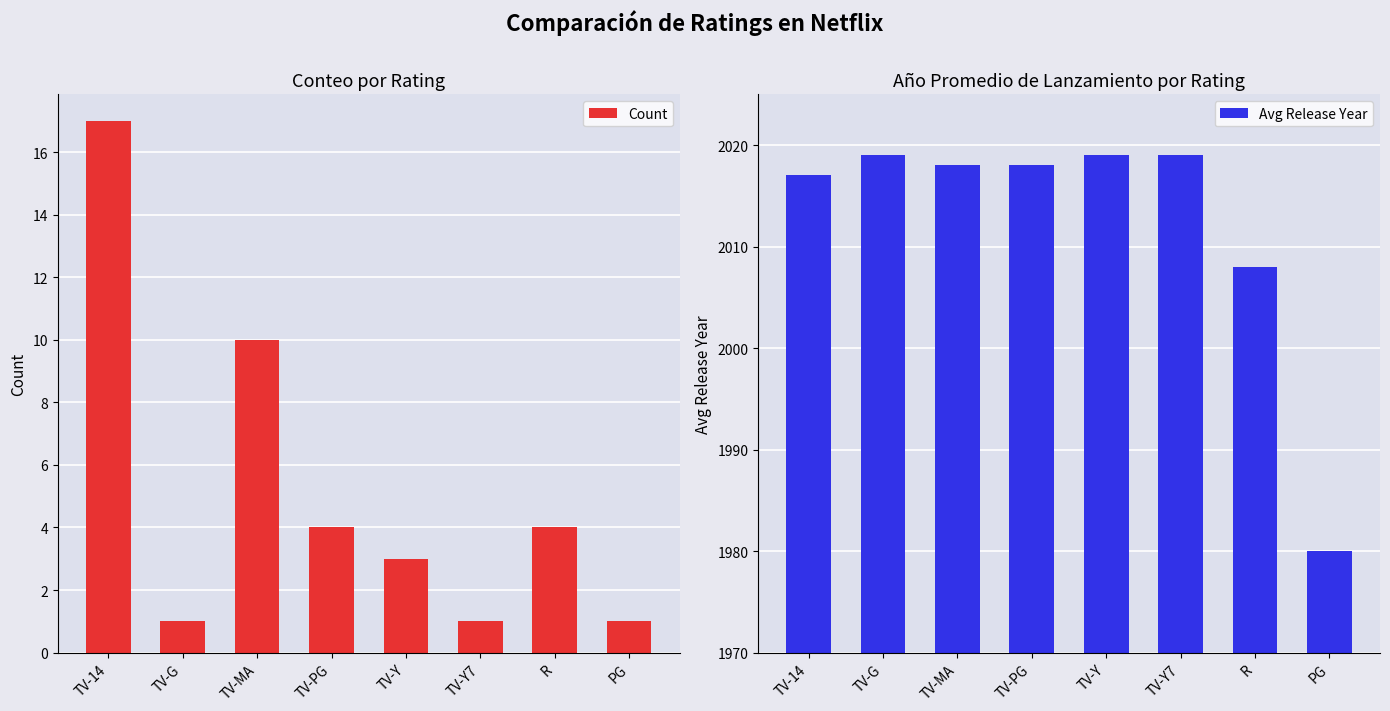

Which series has the largest range (max minus min)?

Avg Release Year